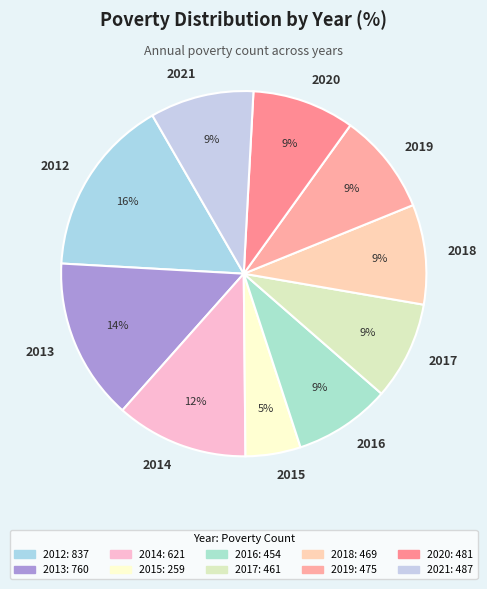

How many segments does this pie chart have?

10